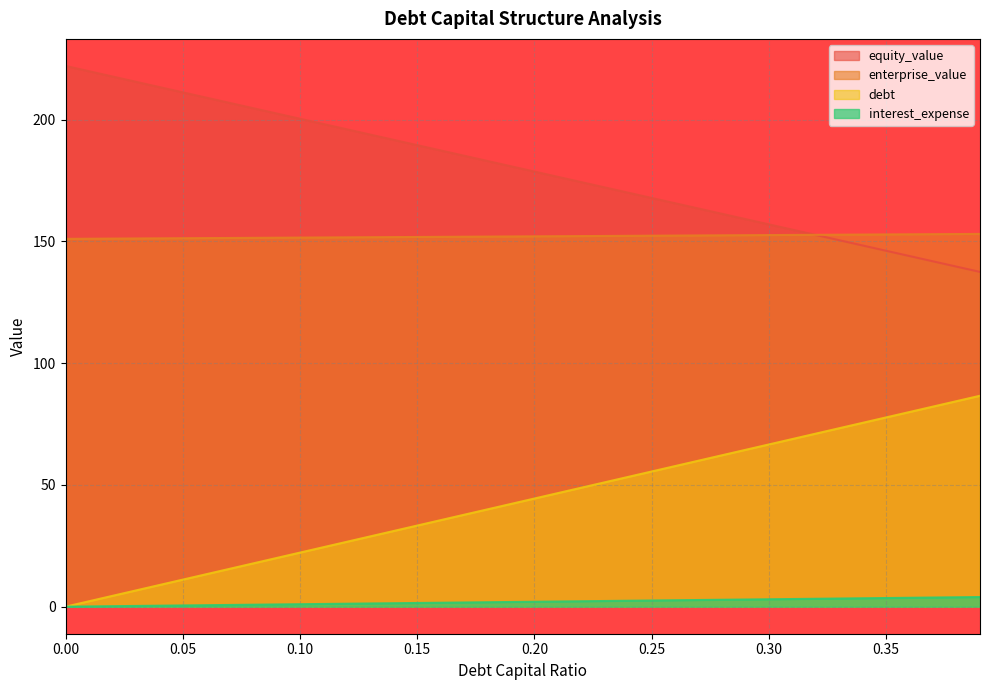

True or false: debt_capital has a value of 19.6 at 0.15.

False